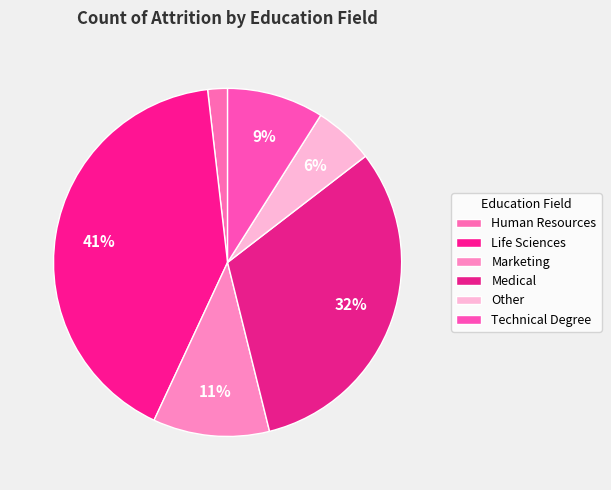

To the nearest percent, what percentage of the pie is Marketing?

11%